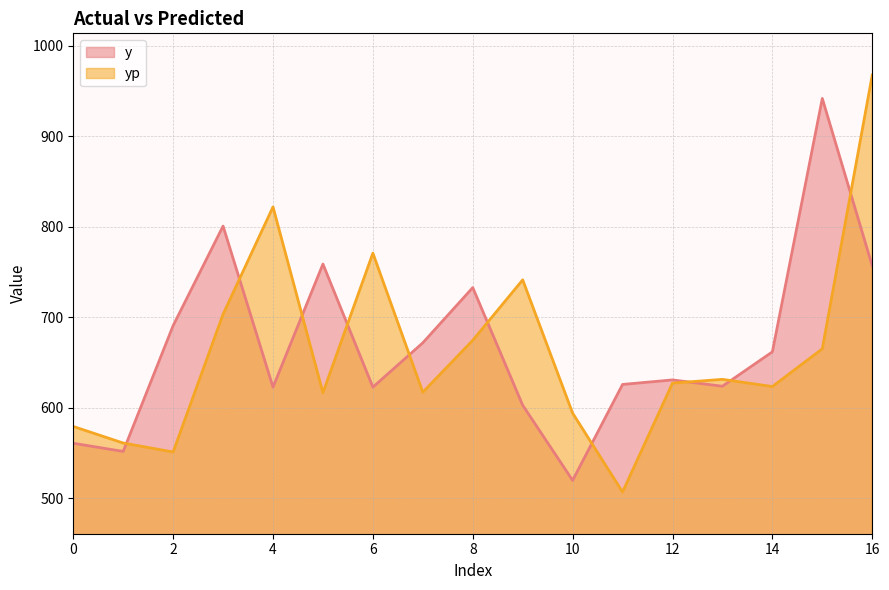

Reading left to right, list all the values displayed in this chart.

y: 0=561.0	1=552.0	2=691.0	3=801.0	4=623.0	5=759.0	6=623.0	7=672.0	8=733.0	9=603.0	10=520.0	11=626.0	12=631.0	13=624.0	14=662.0	15=942.0	16=757.0
yp: 0=579.6	1=561.2	2=551.3	3=703.6	4=822.2	5=616.8	6=771.1	7=617.4	8=674.8	9=741.6	10=594.3	11=507.1	12=627.5	13=631.6	14=623.7	15=665.4	16=967.9